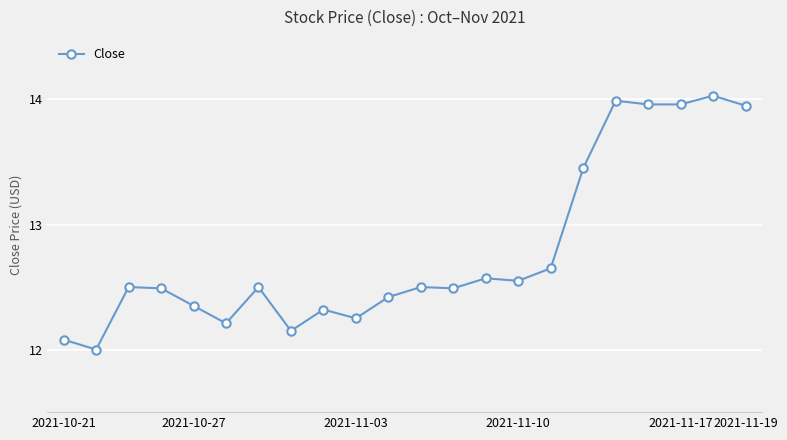

What is the sum of all values?

281.4